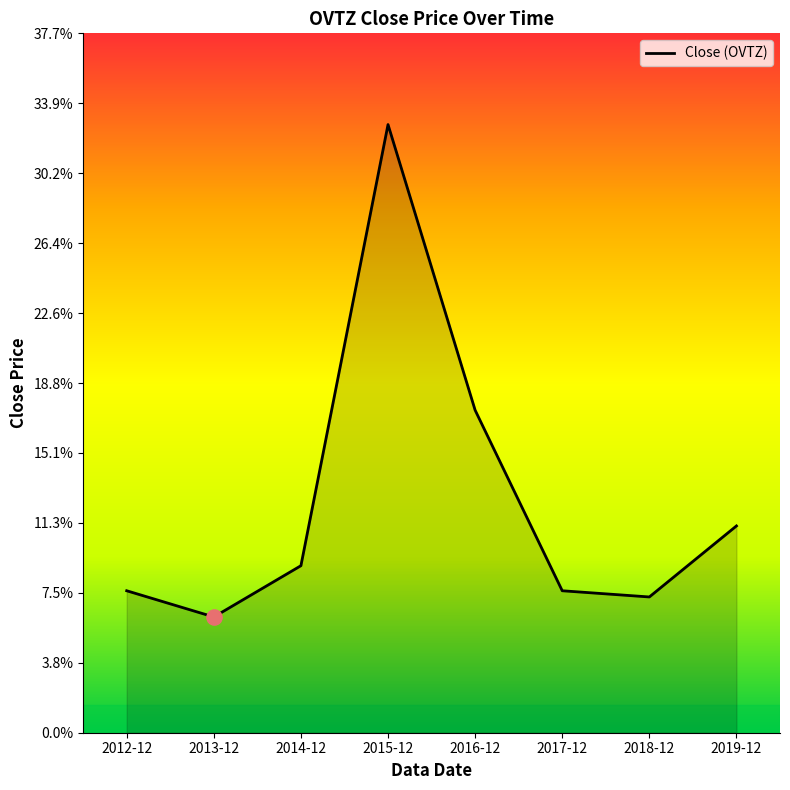

Between 2019-12 and 2018-12, which is larger?

2019-12